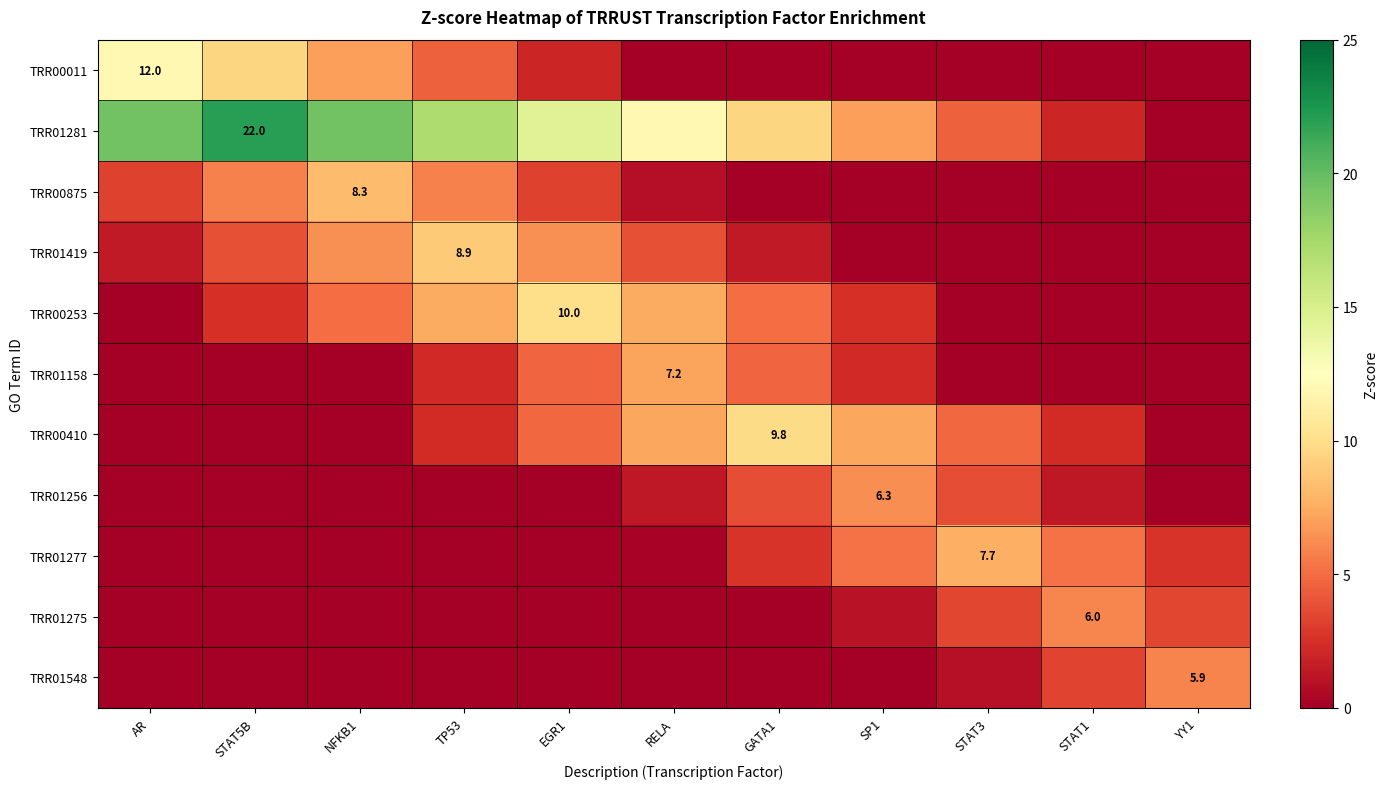

Rank the series at SP1 from lowest to highest value.

TRR00011, TRR00875, TRR01419, TRR01548, TRR01275, TRR01158, TRR00253, TRR01277, TRR01256, TRR01281, TRR00410